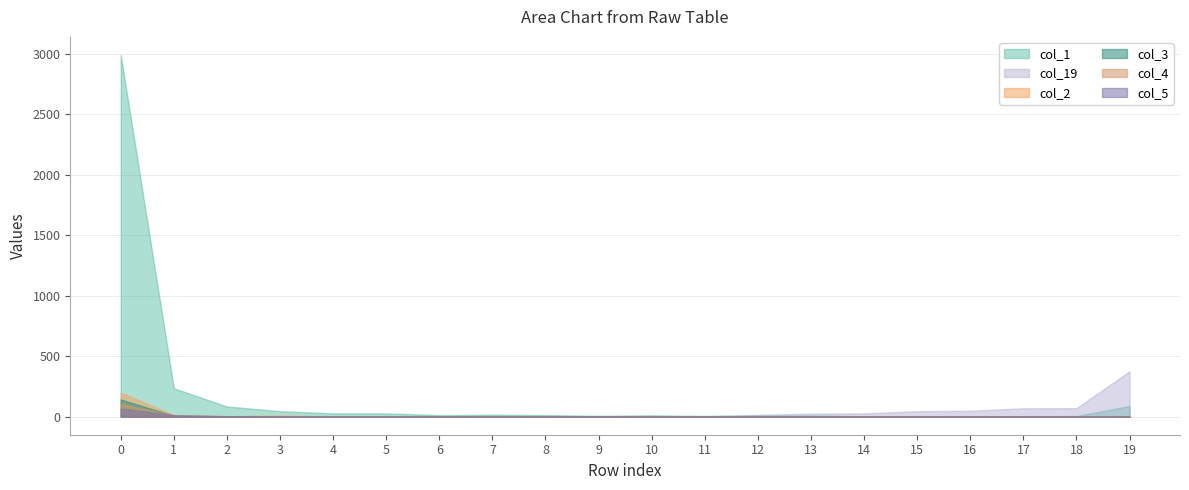

True or false: col_19 and col_2 cross at least once.

False